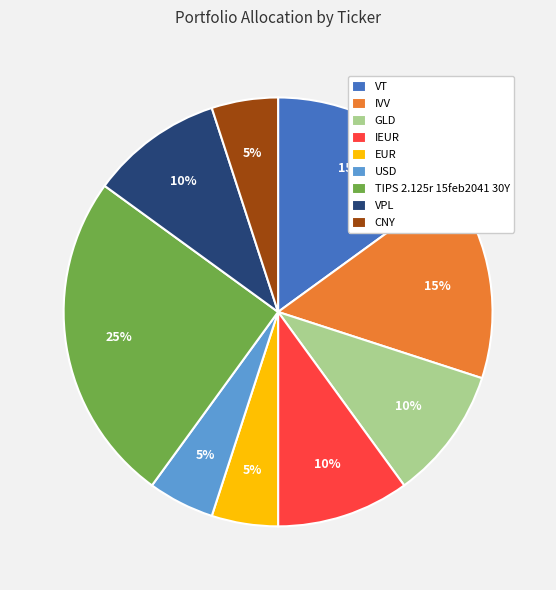

To the nearest percent, what is the difference between the largest and smallest slice percentages?

20%